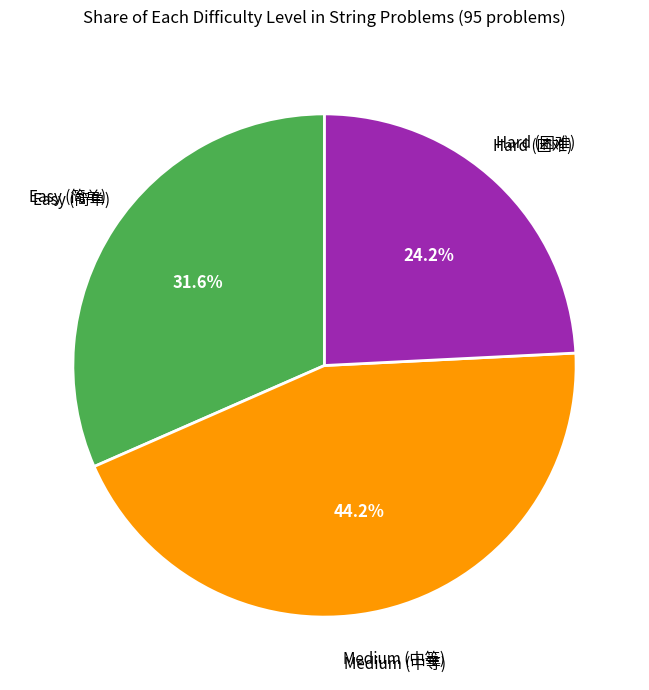

Is there any slice that represents more than half of the pie?

No